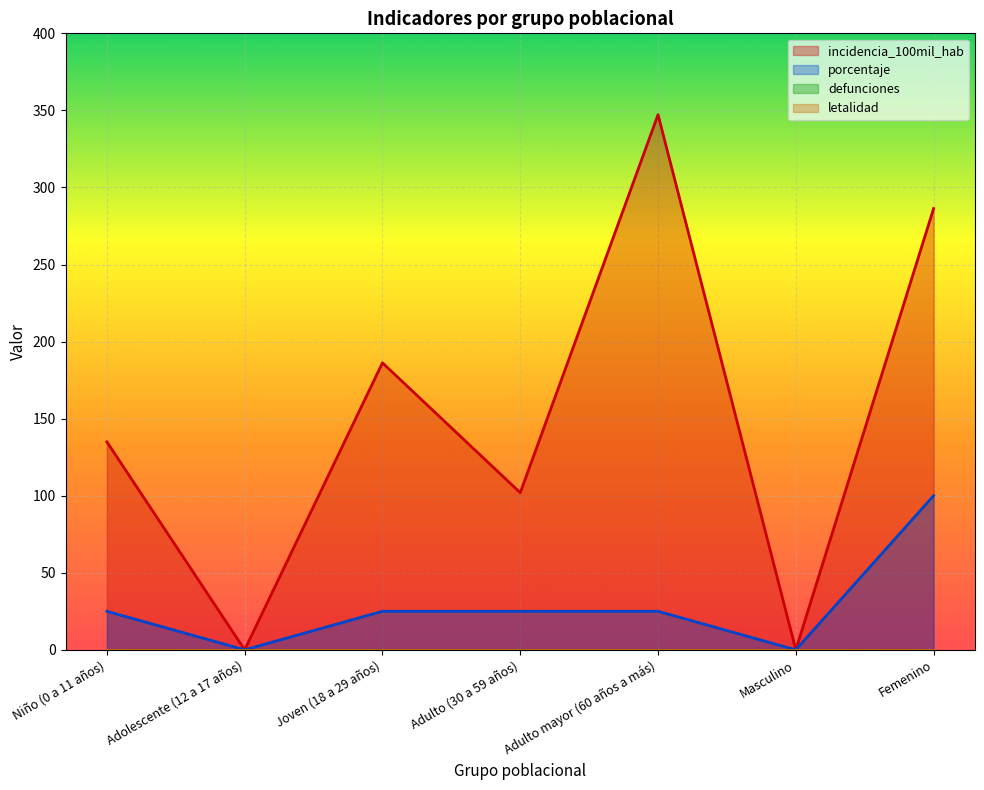

Where does the incidencia_100mil_hab series first go above 134?

Niño (0 a 11 años)